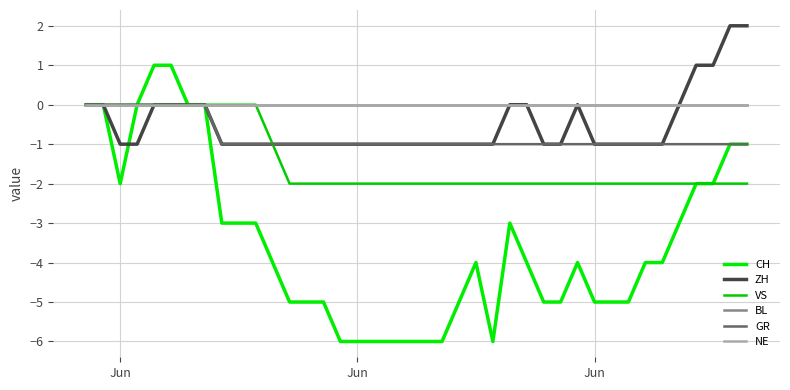

Does the chart display data point markers on the line(s)?

No